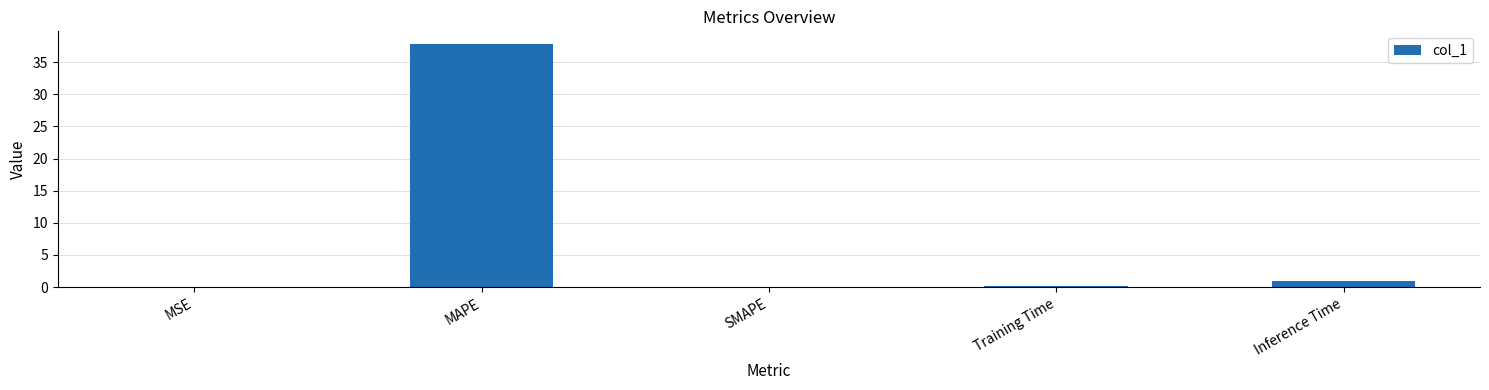

Is it true that the value at Inference Time is 0.9?

True